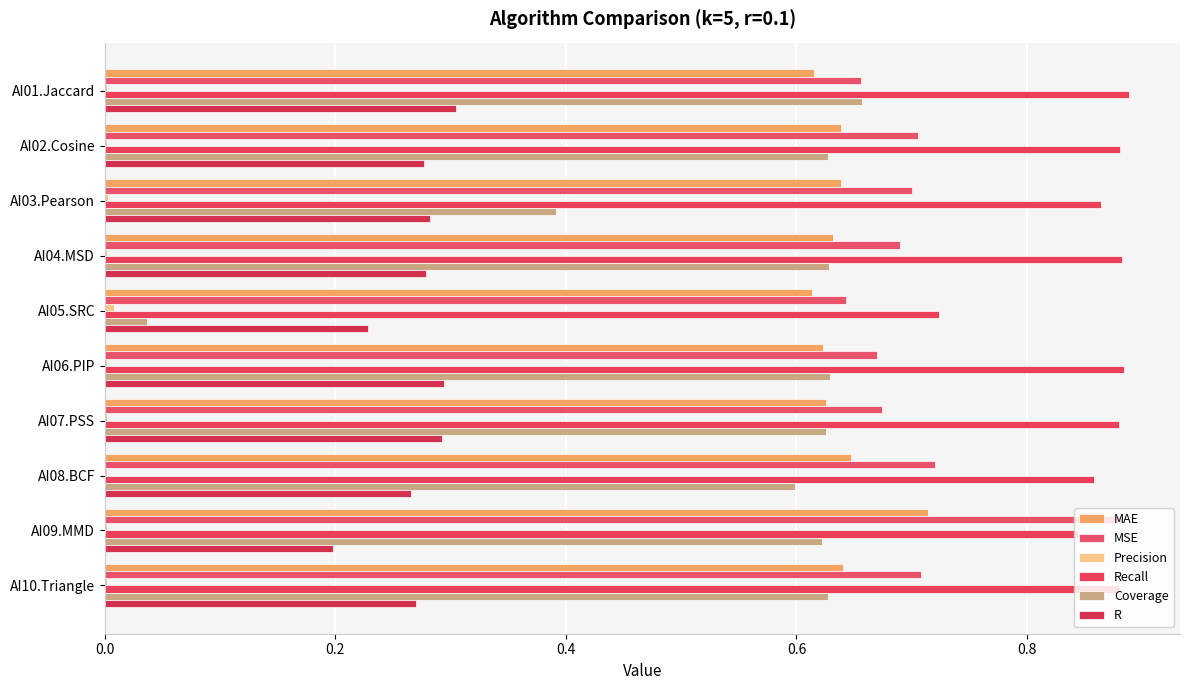

How many series are shown in this chart?

6